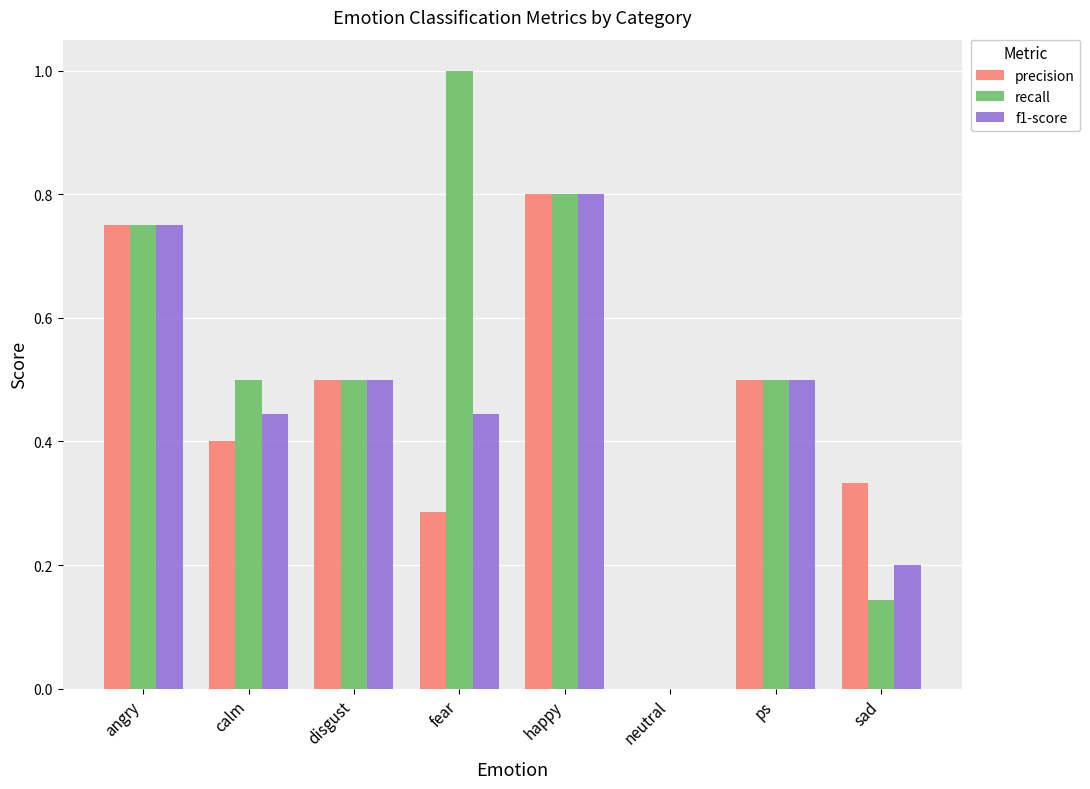

True or false: recall has a value of 0.2 at disgust.

False